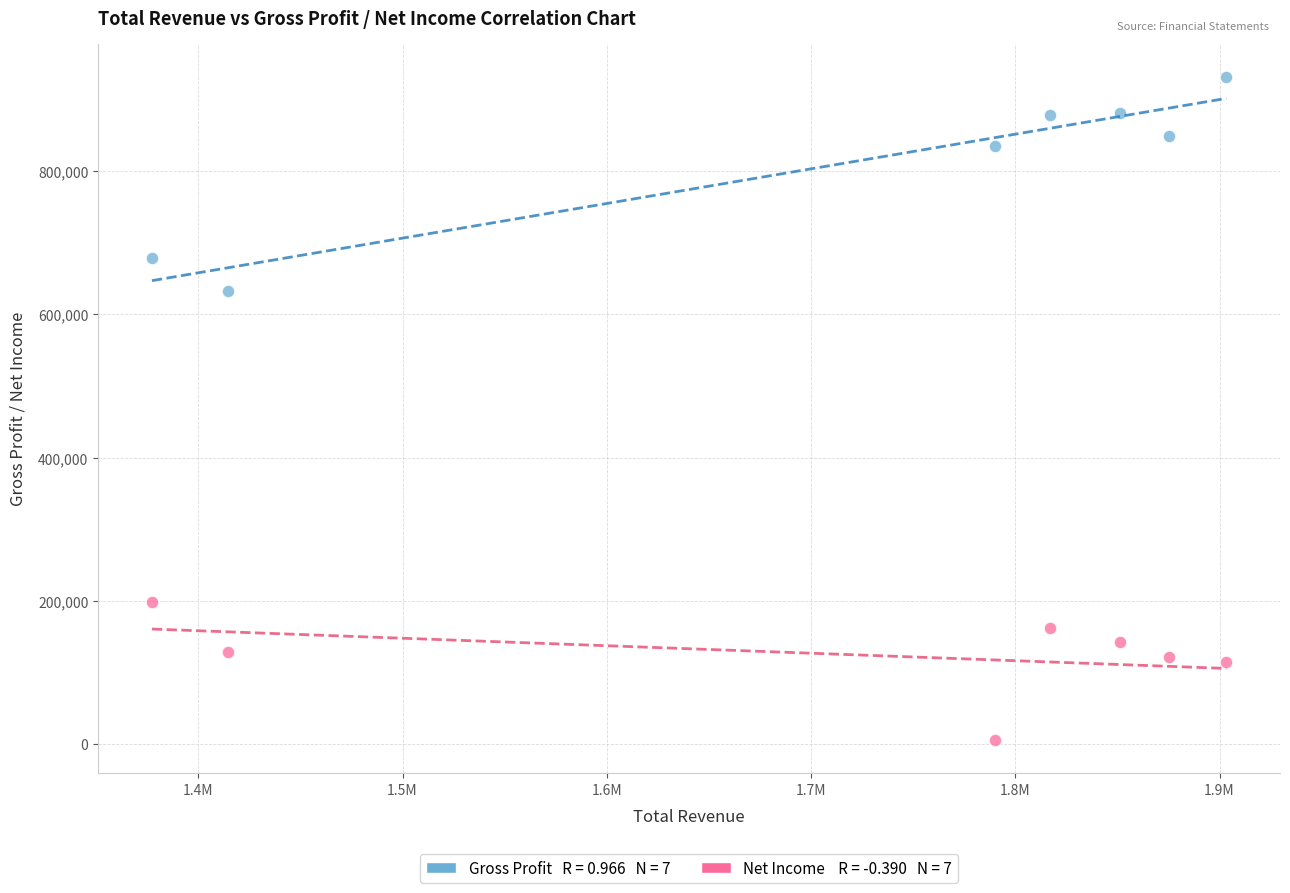

Across all series, what Y value is closest to 468650?

632200